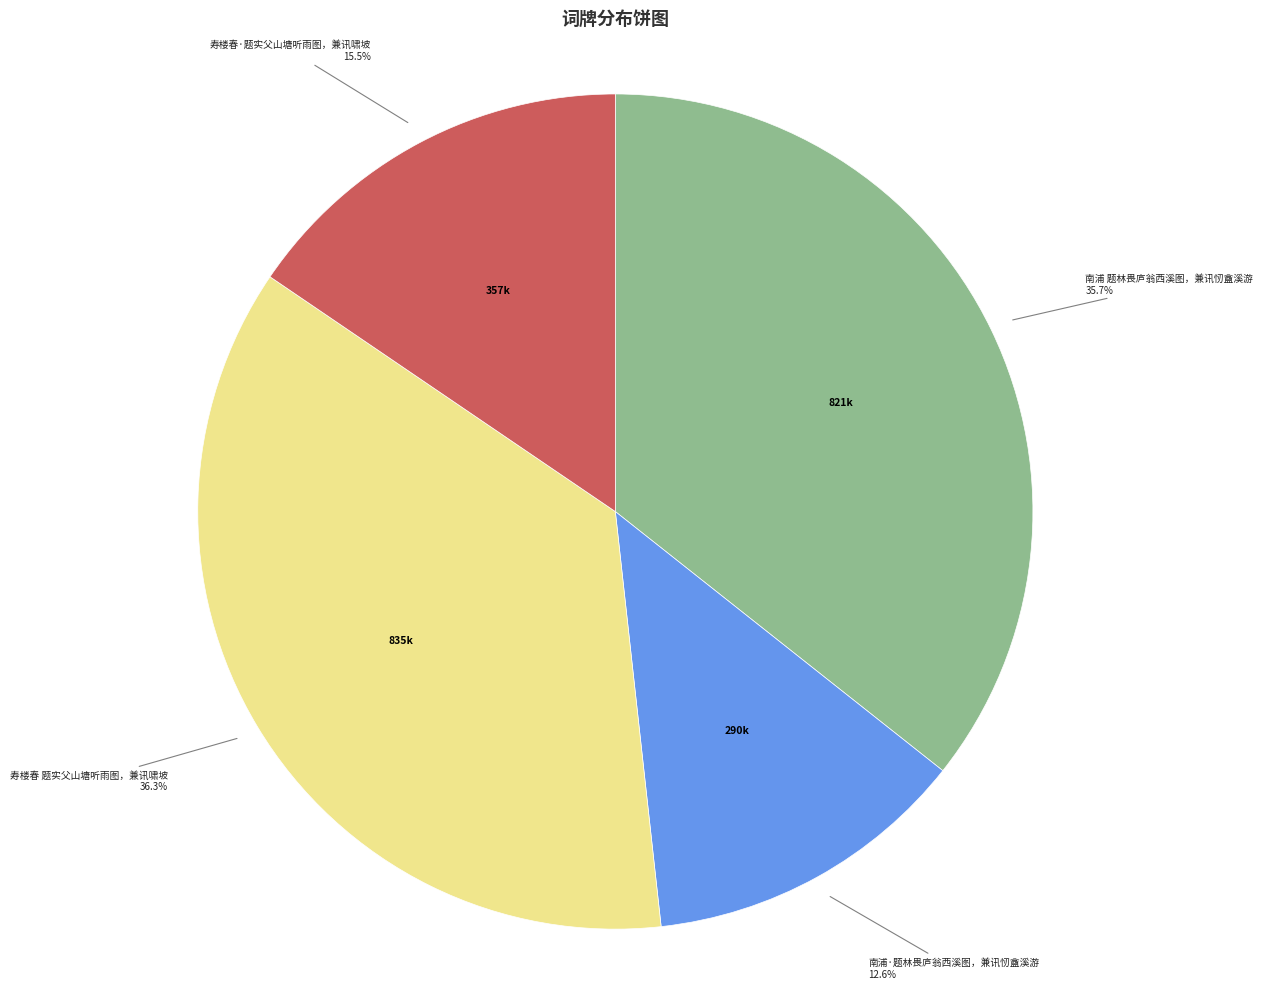

What is the largest slice in the pie chart?

寿楼春 题实父山塘听雨图，兼讯啸坡